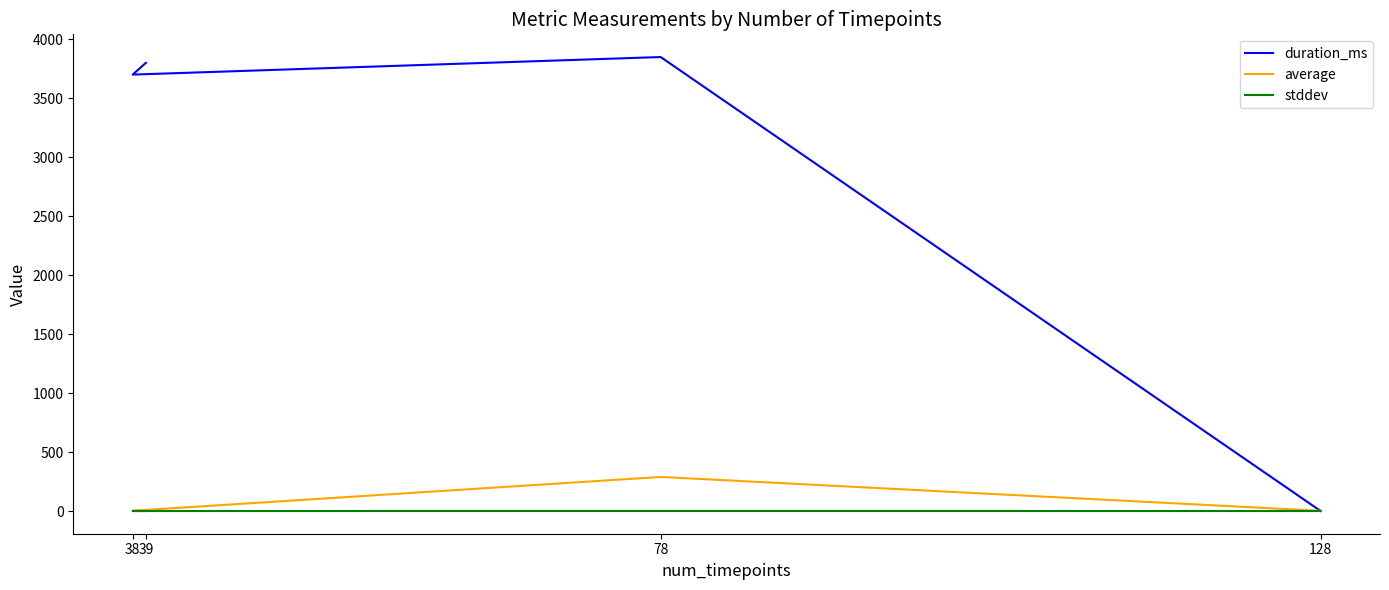

What is the difference between the maximum and minimum values in the average series?

287.3